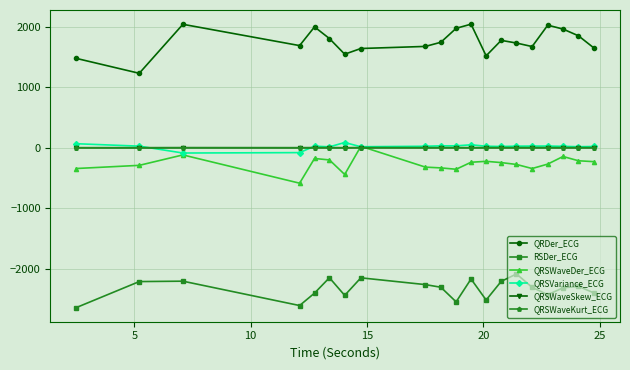

What is the sum of all QRSWaveKurt_ECG values?

13.6